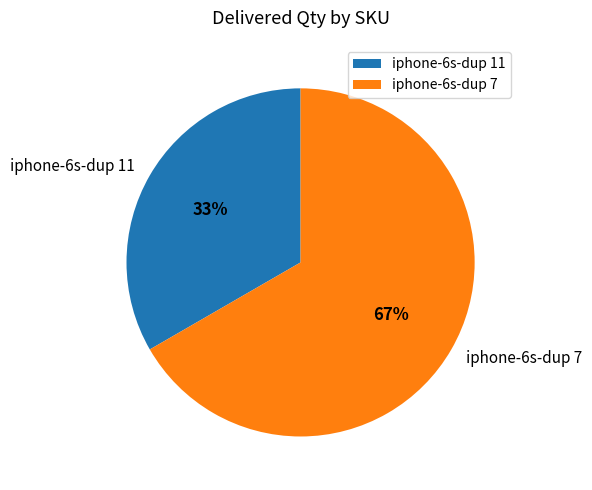

True or false: iphone-6s-dup 7 accounts for 74% of the total.

False